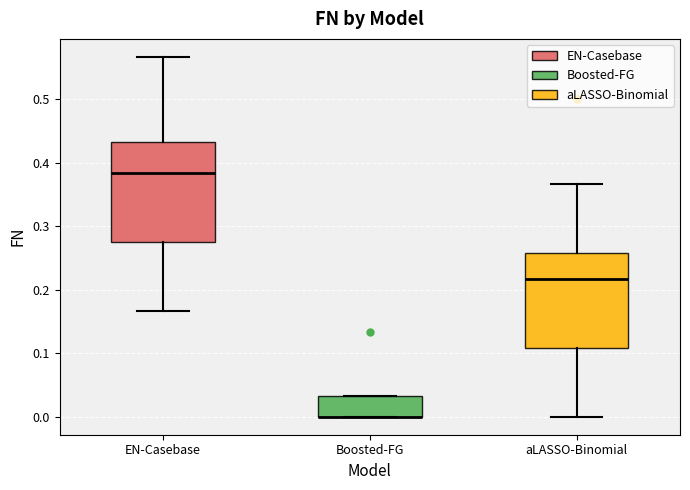

Where is the upper edge of the box for Boosted-FG on the y-axis? The values are not printed on the chart, so give them approximately, as read against the axis.

0.03